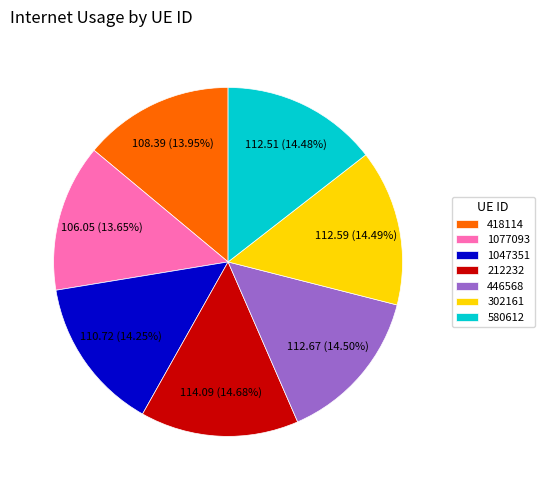

To the nearest percent, what percentage of the pie is 1047351?

14%